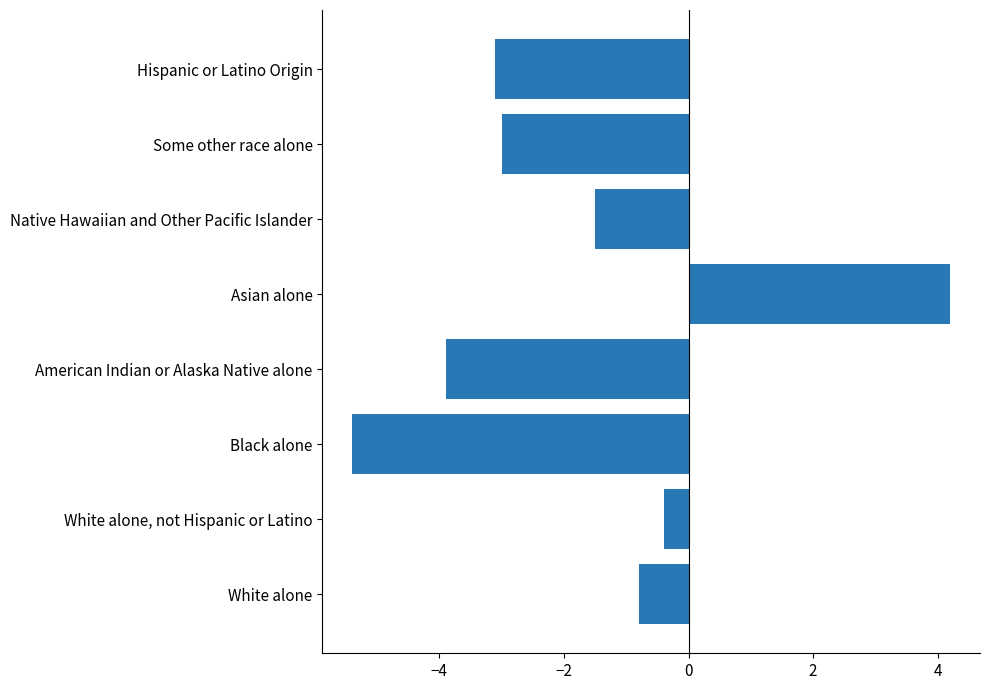

What is the difference between the maximum and minimum values?

9.6